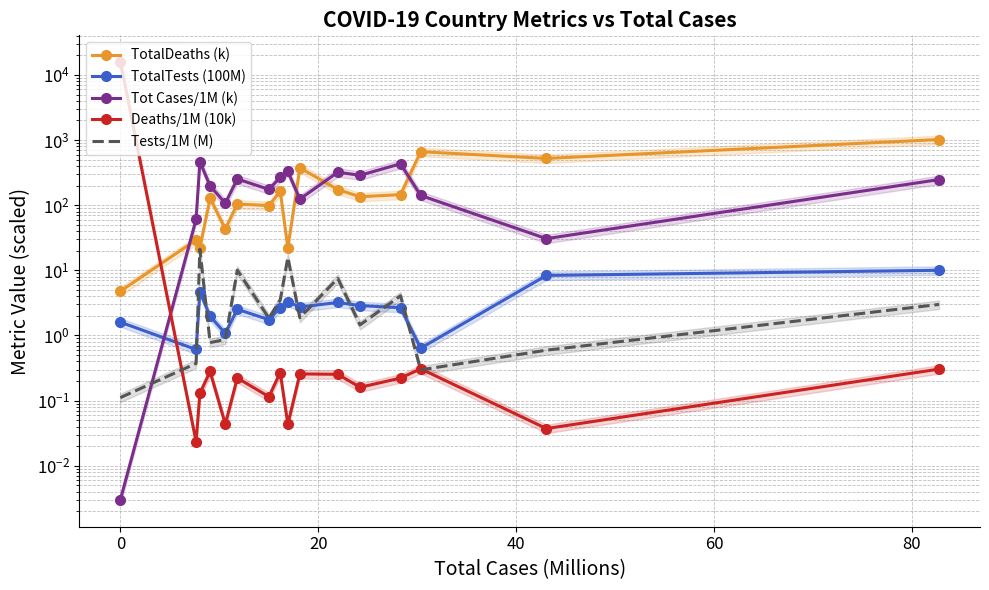

How many values in the Tot Cases/1M (k) series exceed 247?

8